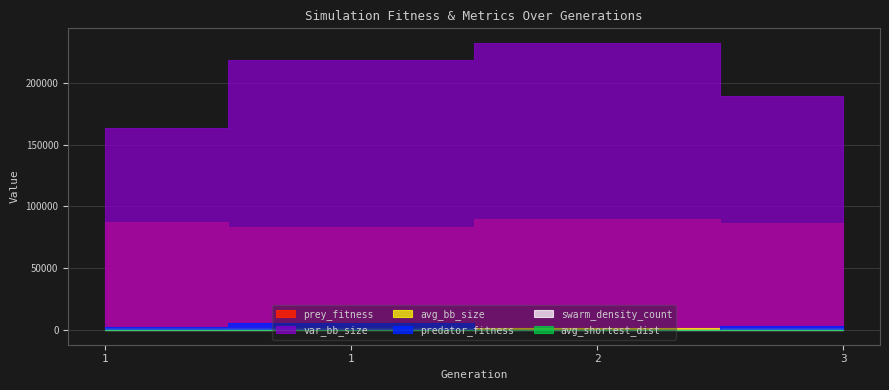

At which category does the chart reach its minimum across all series?

2